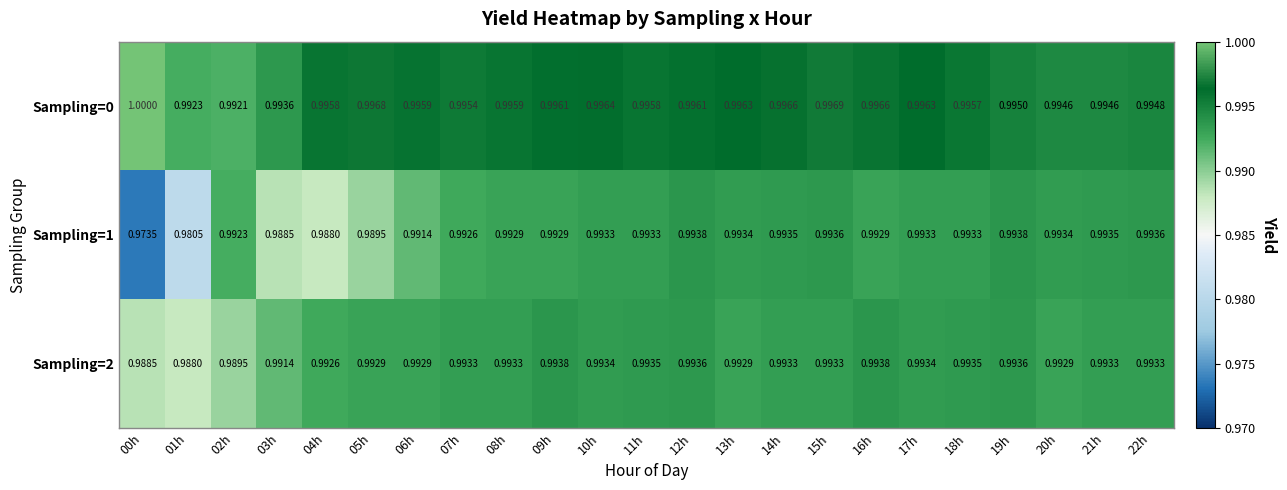

Is the value of Sampling=2 at 12h greater than the value of Sampling=0 at 18h?

No